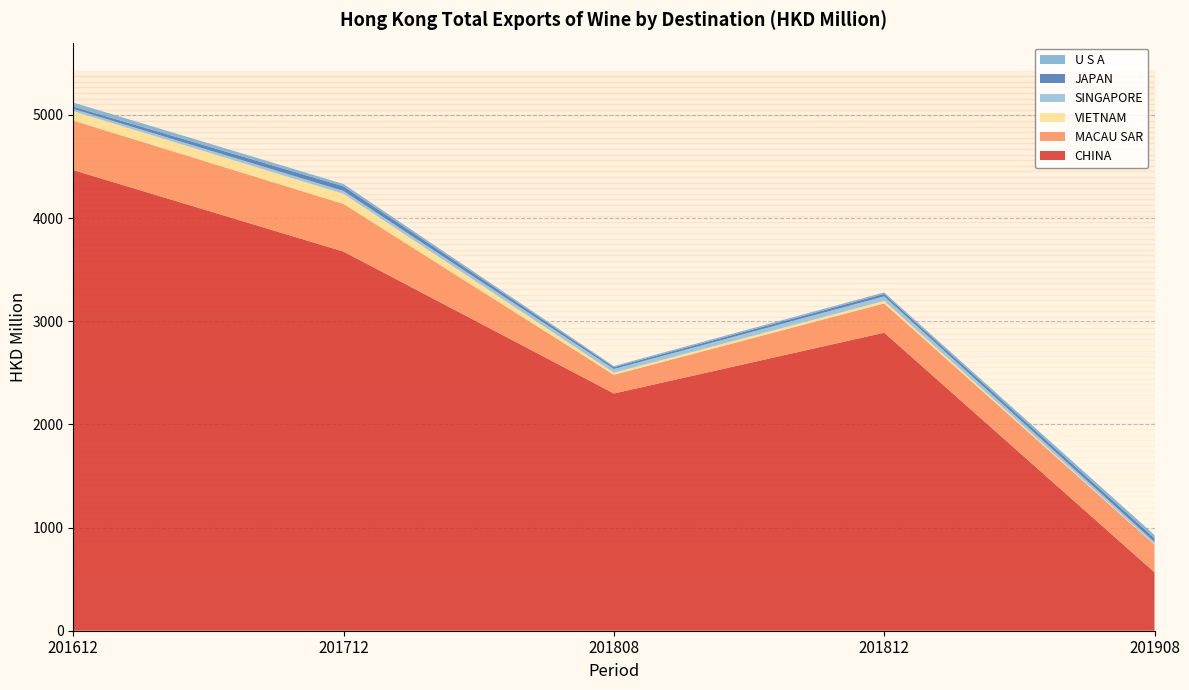

Reading right to left, extract all data points from this chart.

CHINA: 566.5	2889.4	2299.9	3675.5	4465.5
MACAU SAR: 267.8	283.9	181.4	461.8	479.9
VIETNAM: 3.2	23.9	19.1	98.0	90.8
SINGAPORE: 22.3	44.0	36.5	27.7	22.4
JAPAN: 37.3	24.4	18.0	44.8	22.4
U S A: 31.4	14.6	11.0	22.8	39.1